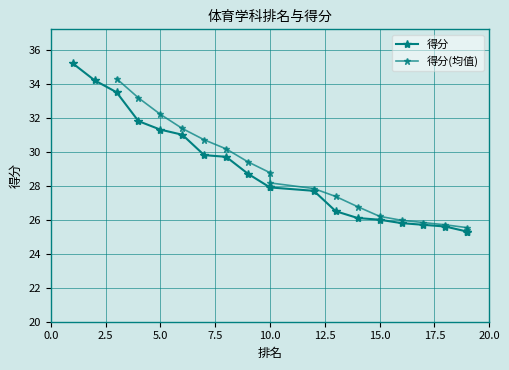

True or false: the data has more than 0 interior local peaks.

False